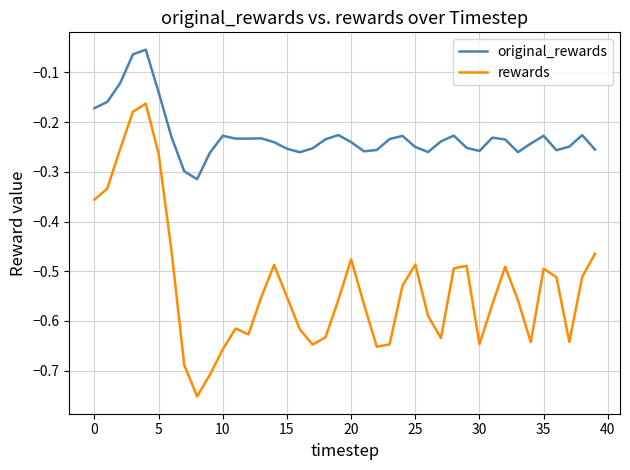

Which series has the largest total across all categories?

original_rewards